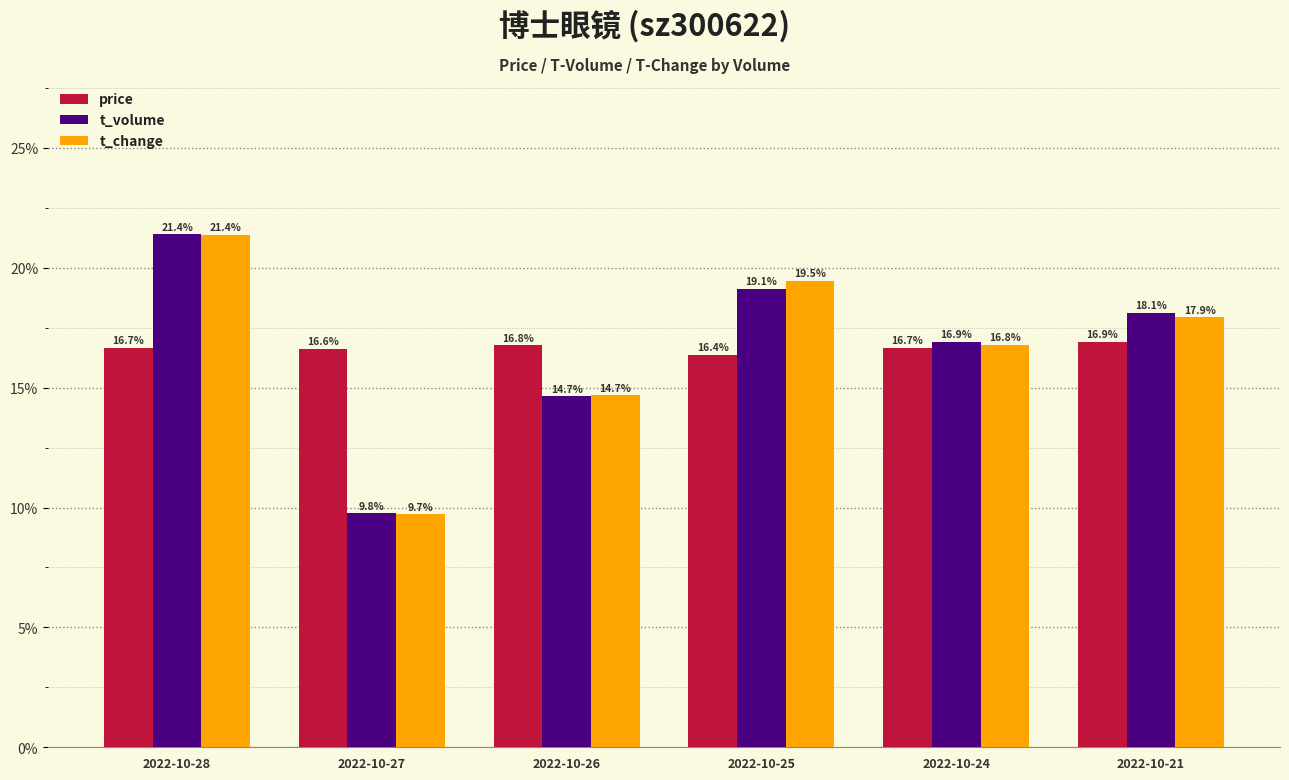

At which label does t_change first exceed 17?

2022-10-28